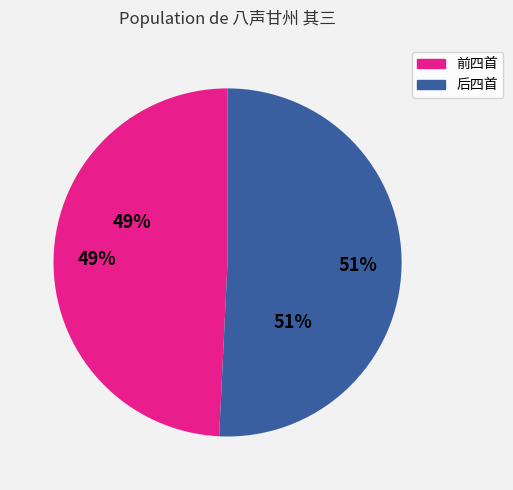

Count the number of slices in the pie.

2